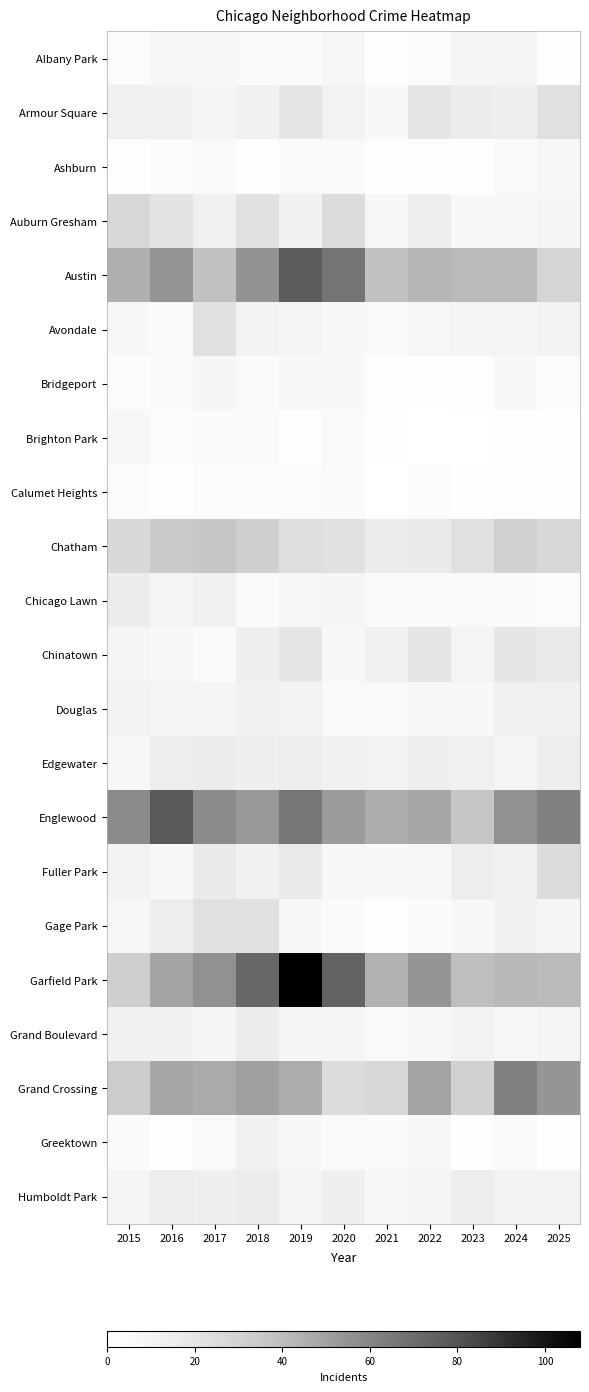

How many data points does each series have?

11